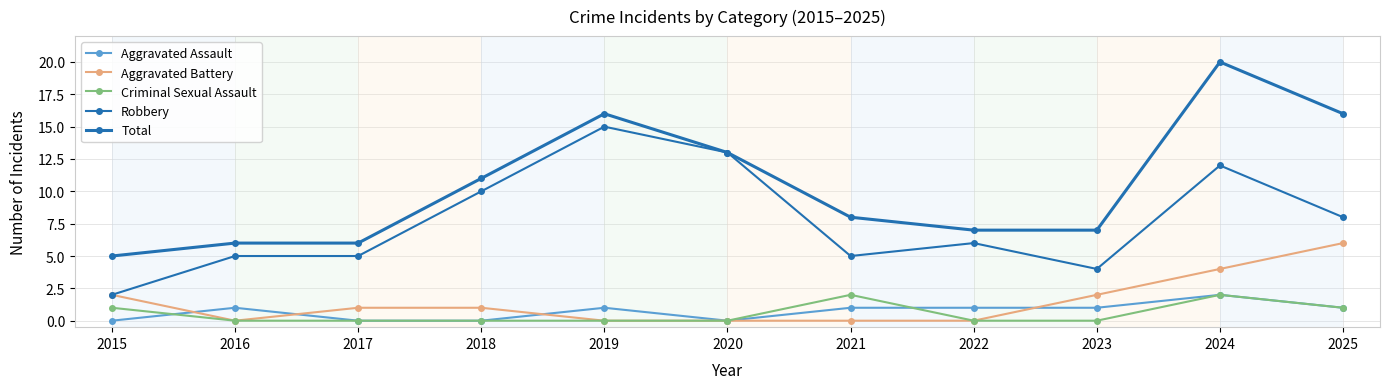

How many lines are shown in the chart?

5